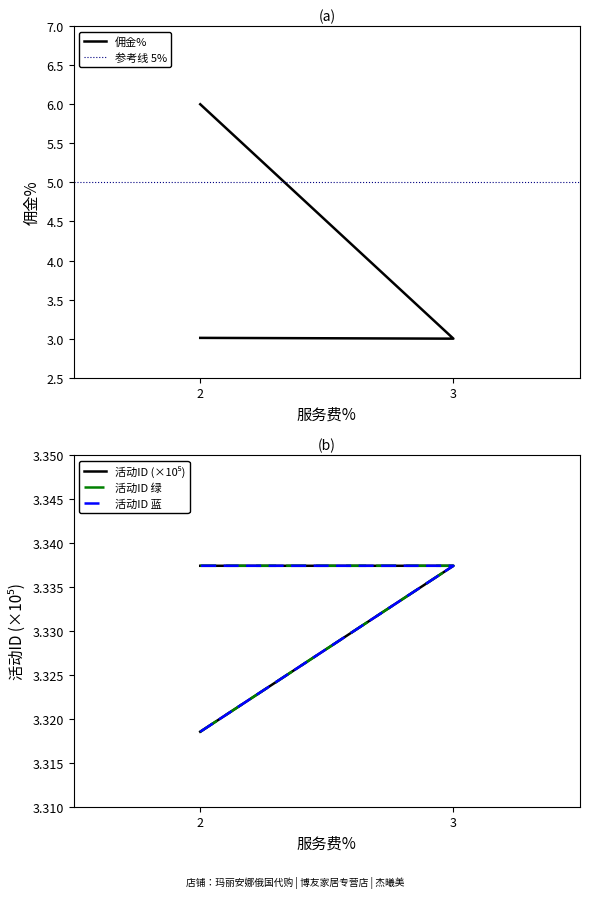

What is the sum of all 佣金% values?

12.0